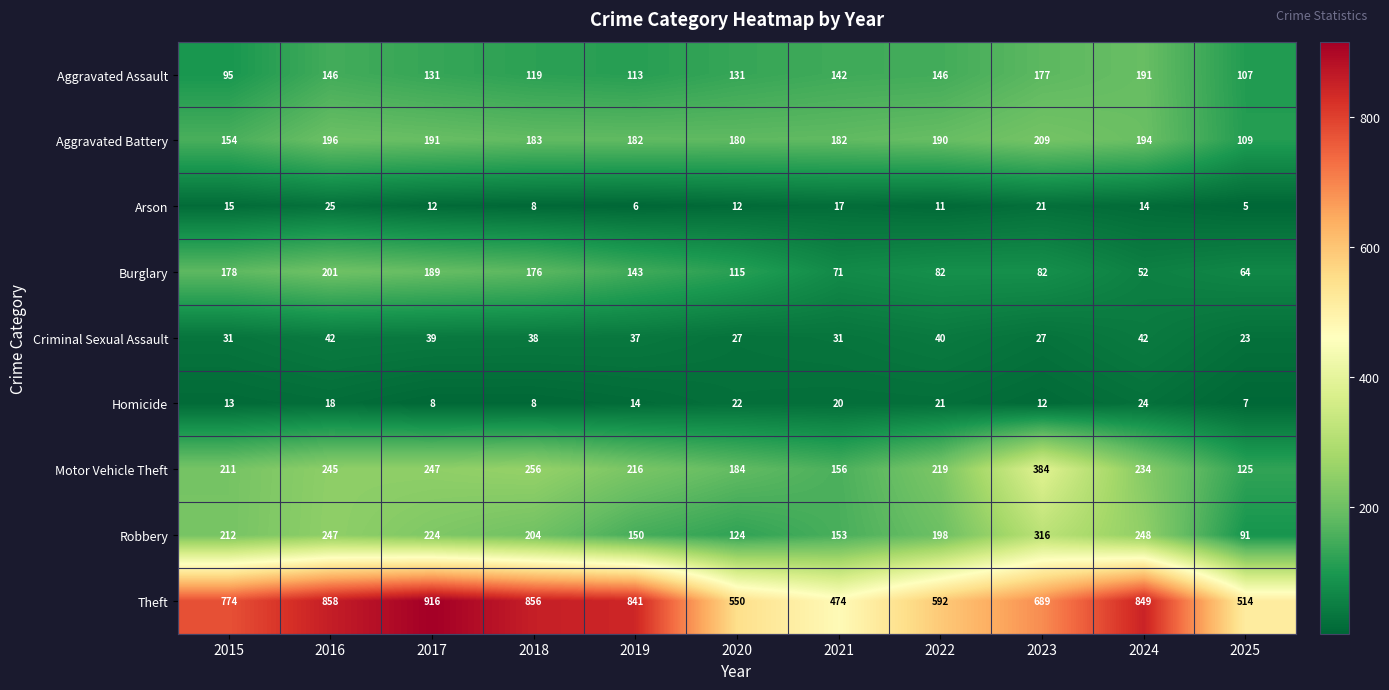

What is the minimum value shown in the chart?

5